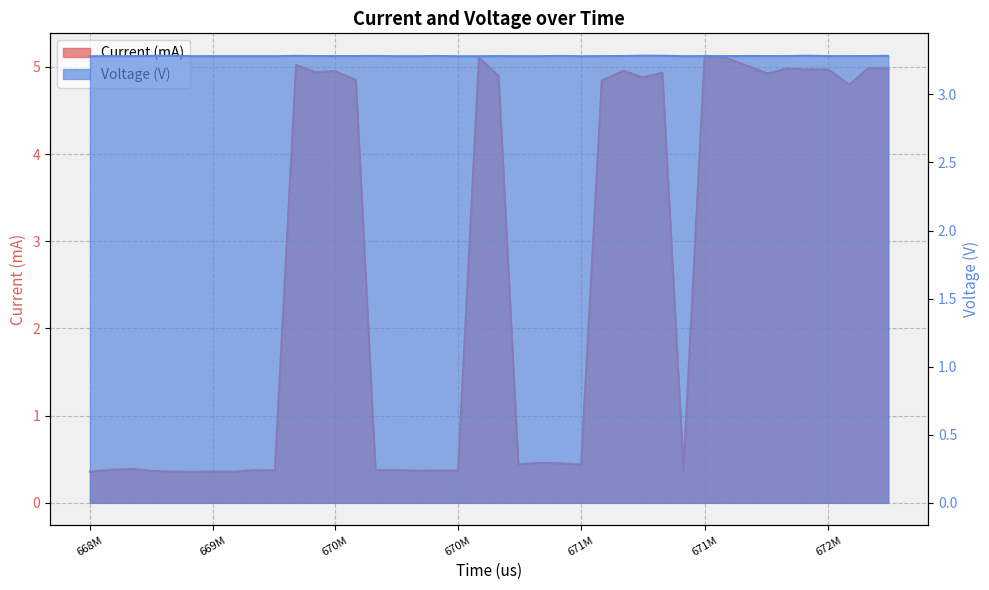

Reading right to left, list all the values displayed in this chart.

Current (mA): 5.0	5.0	4.8	5.0	5.0	5.0	4.9	5.0	5.1	5.1	0.4	4.9	4.9	5.0	4.8	0.4	0.5	0.5	0.4	4.9	5.1	0.4	0.4	0.4	0.4	0.4	4.8	5.0	4.9	5.0	0.4	0.4	0.4	0.4	0.4	0.4	0.4	0.4	0.4	0.4
Voltage (V): 3.3	3.3	3.3	3.3	3.3	3.3	3.3	3.3	3.3	3.3	3.3	3.3	3.3	3.3	3.3	3.3	3.3	3.3	3.3	3.3	3.3	3.3	3.3	3.3	3.3	3.3	3.3	3.3	3.3	3.3	3.3	3.3	3.3	3.3	3.3	3.3	3.3	3.3	3.3	3.3